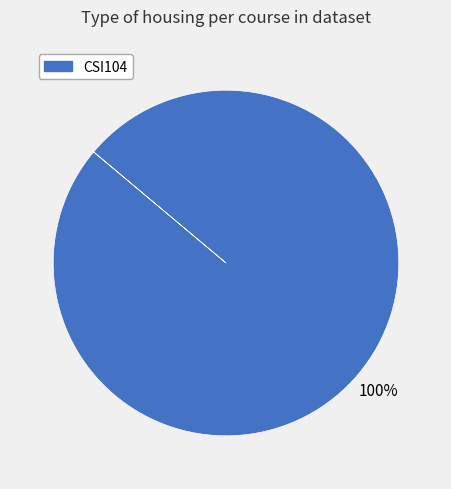

Is there any slice that represents more than half of the pie?

Yes